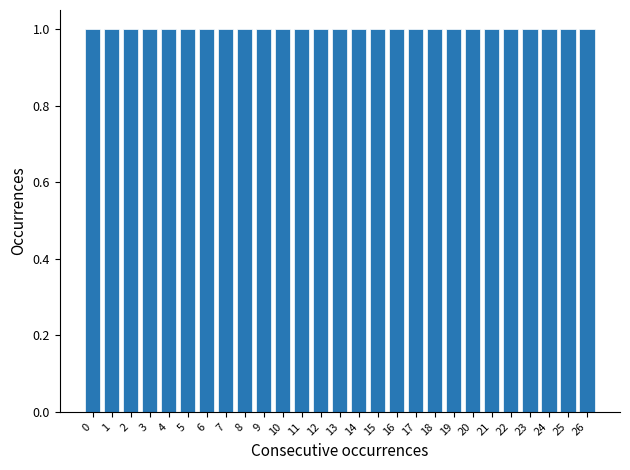

Reading left to right, transcribe this chart: for each bar, give the range it covers on the x-axis and its height. The values are not printed on the chart, so give them approximately, as read against the axis.

-0.5 to 0.5: 1
0.5 to 1.5: 1
1.5 to 2.5: 1
2.5 to 3.5: 1
3.5 to 4.5: 1
4.5 to 5.5: 1
5.5 to 6.5: 1
6.5 to 7.5: 1
7.5 to 8.5: 1
8.5 to 9.5: 1
9.5 to 10.5: 1
10.5 to 11.5: 1
11.5 to 12.5: 1
12.5 to 13.5: 1
13.5 to 14.5: 1
14.5 to 15.5: 1
15.5 to 16.5: 1
16.5 to 17.5: 1
17.5 to 18.5: 1
18.5 to 19.5: 1
19.5 to 20.5: 1
20.5 to 21.5: 1
21.5 to 22.5: 1
22.5 to 23.5: 1
23.5 to 24.5: 1
24.5 to 25.5: 1
25.5 to 26.5: 1